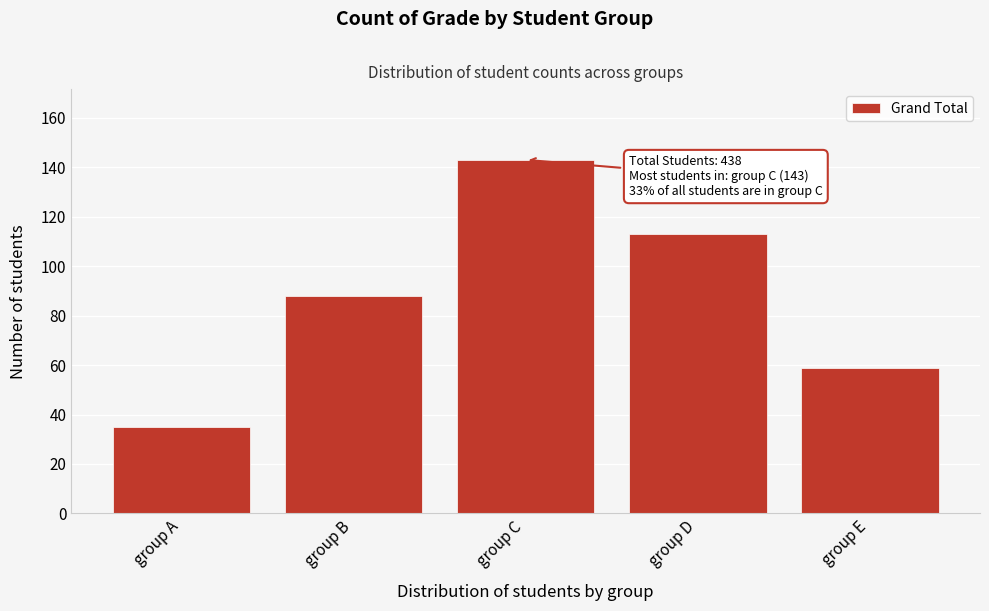

Reading left to right, transcribe all the data shown in this chart.

35	88	143	113	59